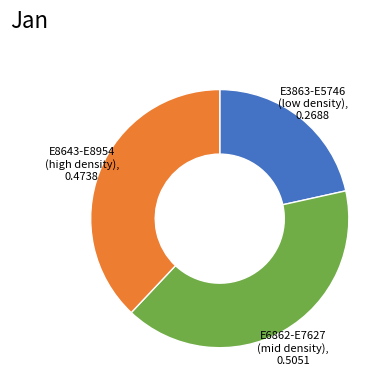

Is there any slice that represents more than half of the pie?

No